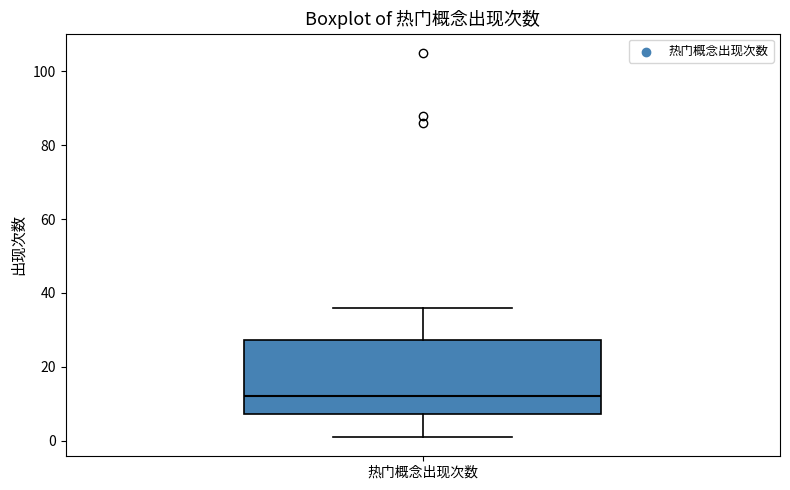

Read this box plot against the y-axis: the position of the median line, the range covered by the box, and the ends of both whiskers. The values are not printed on the chart, so give them approximately, as read against the axis.

median 12, box 8 to 28, whiskers 2 to 36